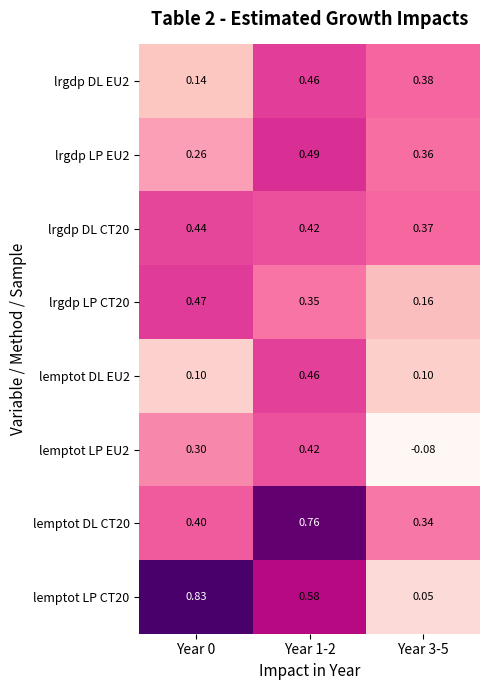

Which series has the largest range (max minus min)?

lemptot LP CT20